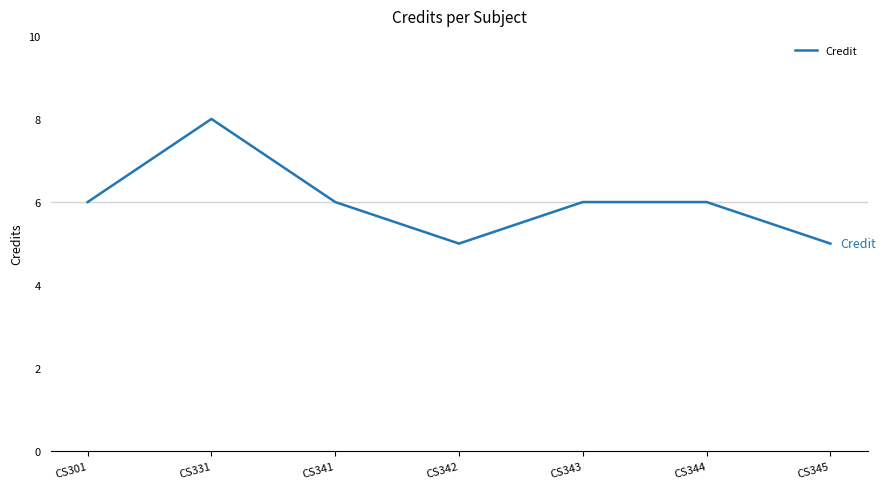

What is the maximum value shown in the chart?

8